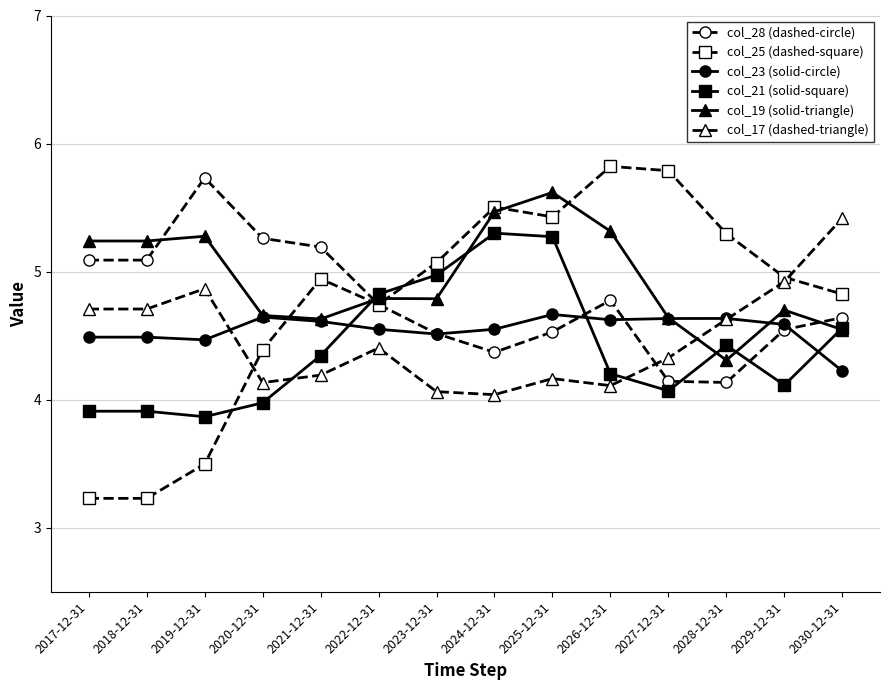

What is the approximate value of col_17 (dashed-triangle) at 2023-12-31?

4.1